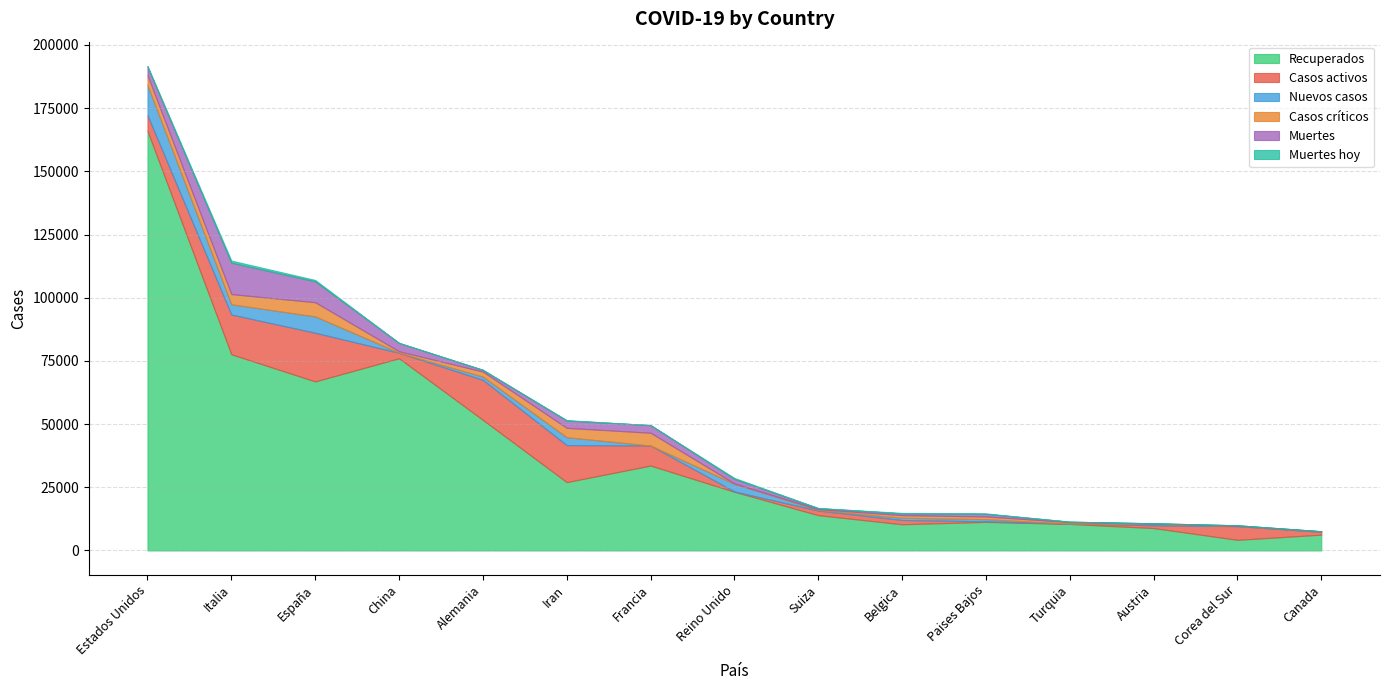

Where is the first local minimum for Casos críticos?

China